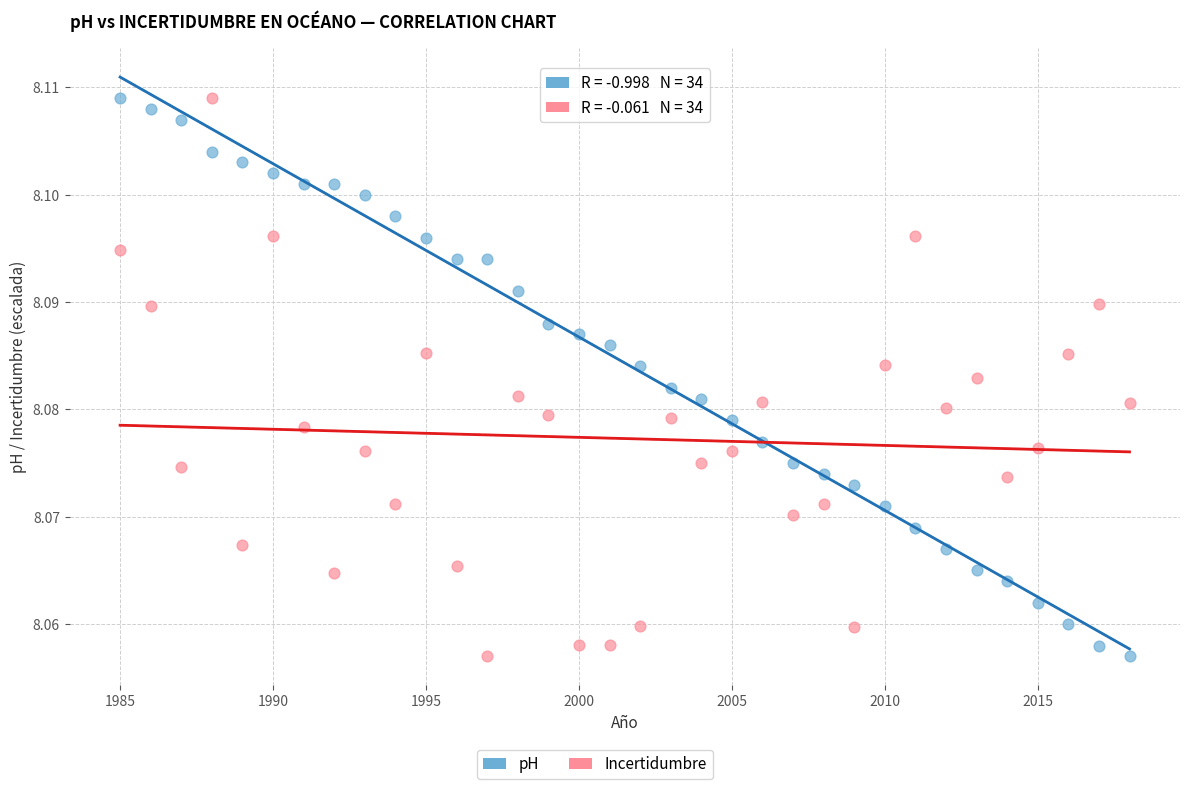

What is the X range (max minus min) for the scatter plot?

33.0